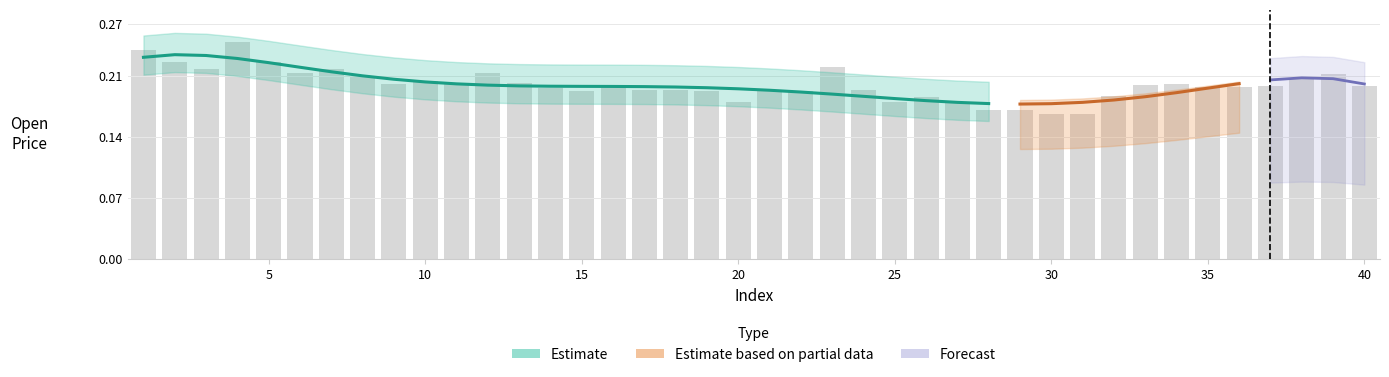

How many bars are there in total?

40